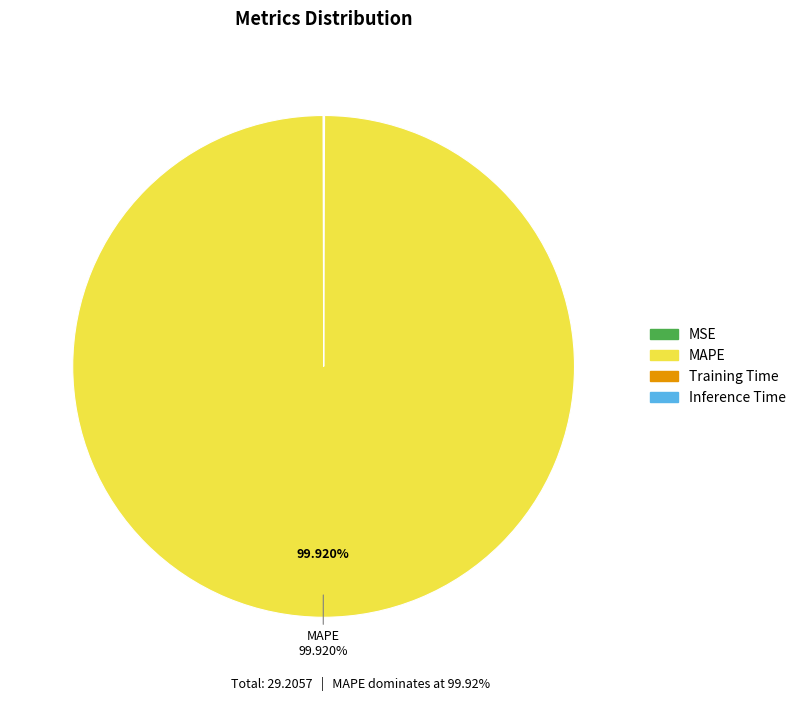

Does any single category account for the majority?

Yes